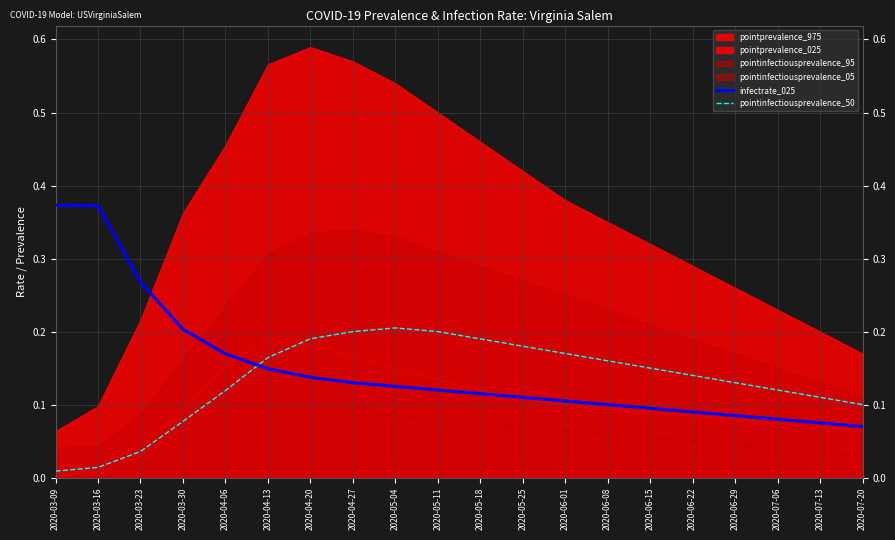

At how many categories does at least one series exceed 0?

20